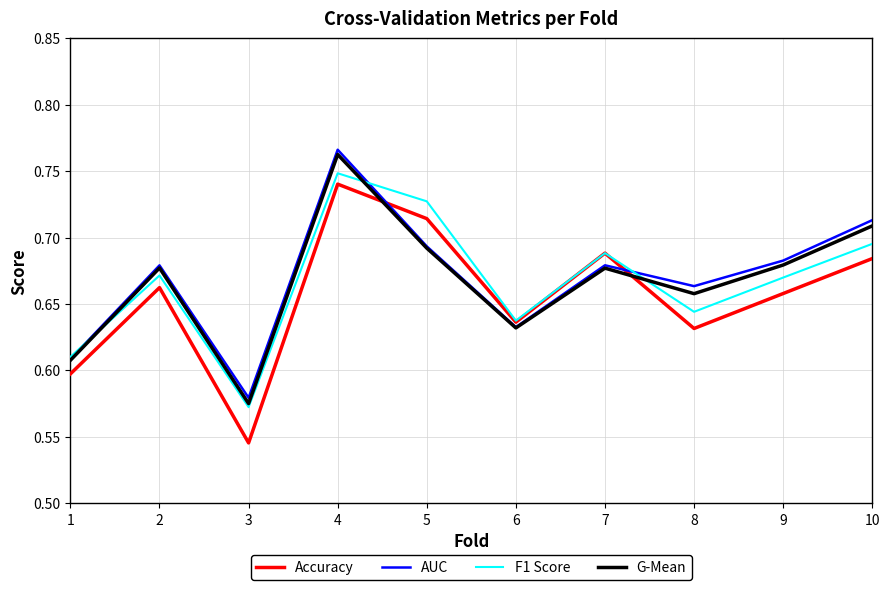

How many F1 Score values are between 0 and 1?

10